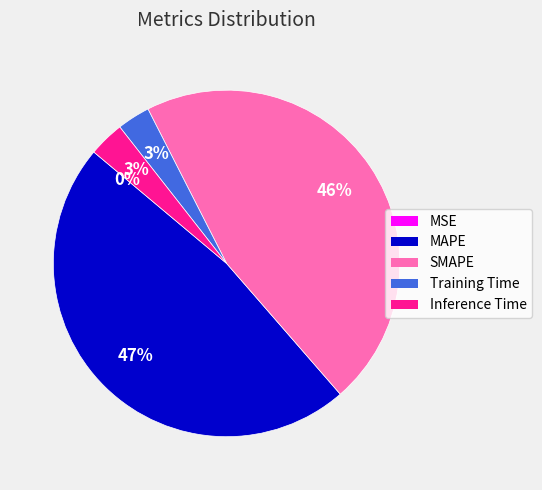

True or false: MAPE accounts for 47% of the total.

True